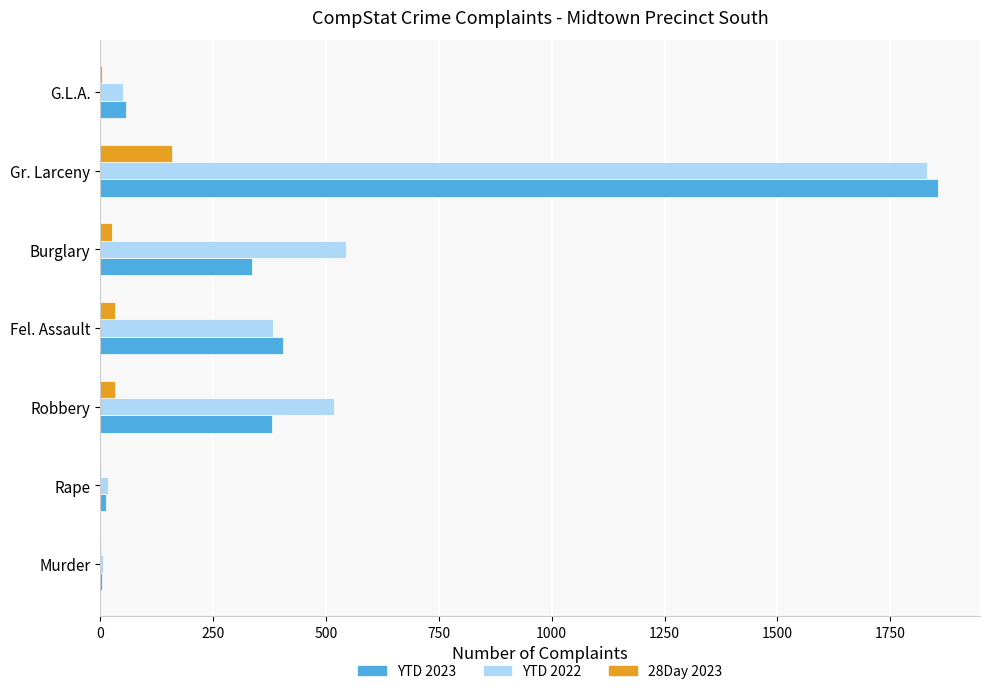

At which category does the chart reach its peak across all series?

Gr. Larceny